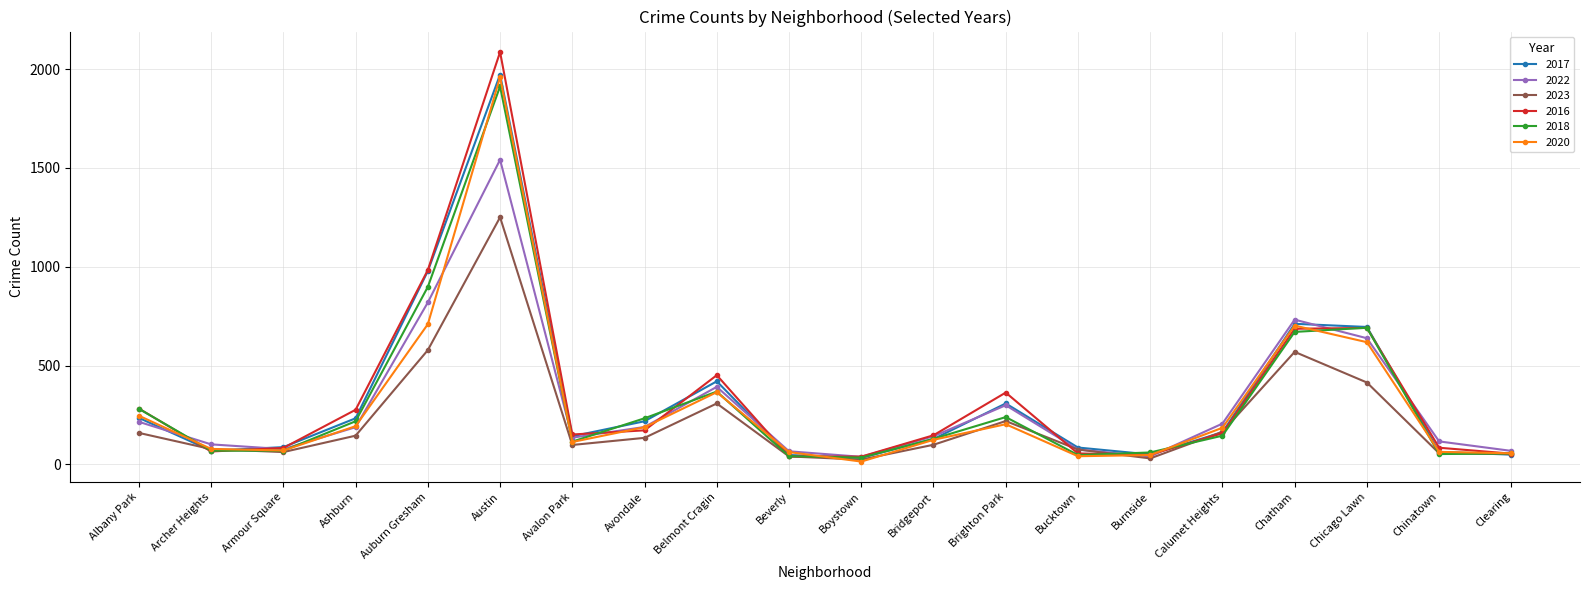

What is the label of the 19th point from the right?

Archer Heights